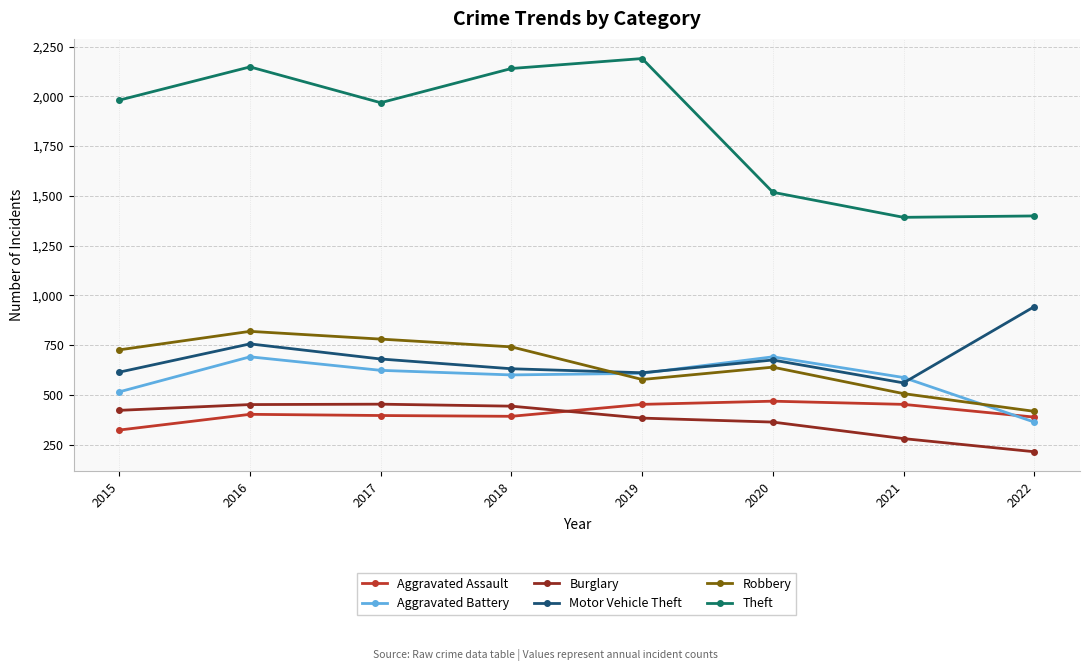

True or false: Theft has more than 1 points higher than both neighbors.

True